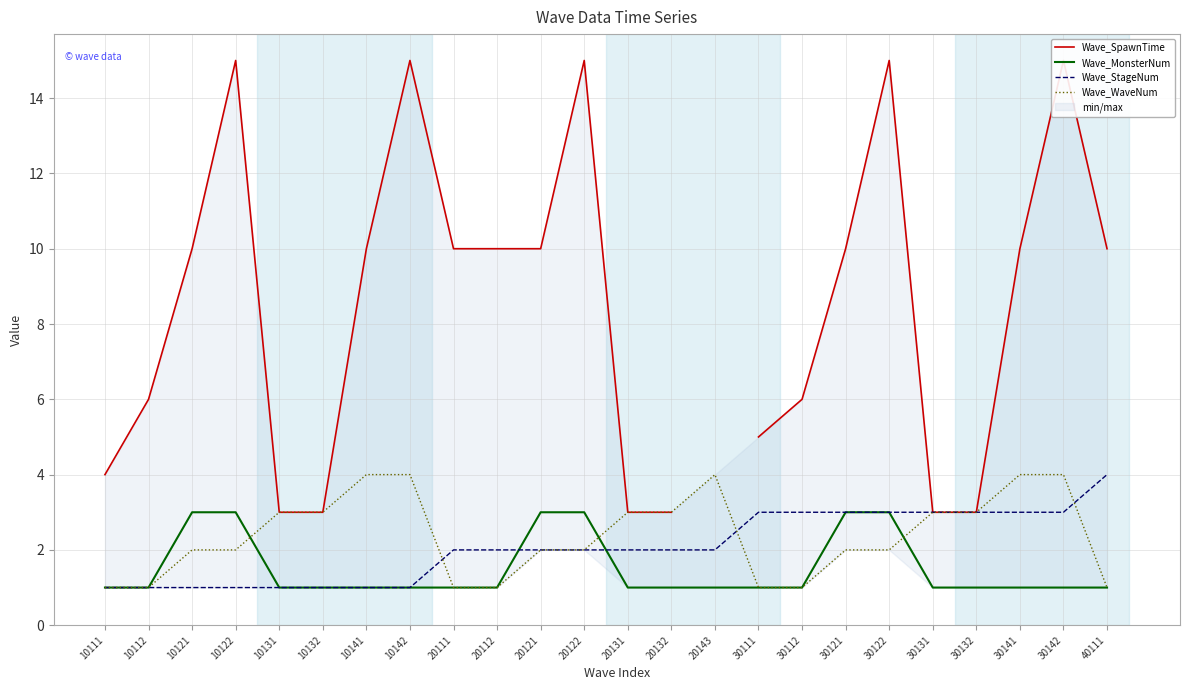

Which category has the highest value across all series?

10122